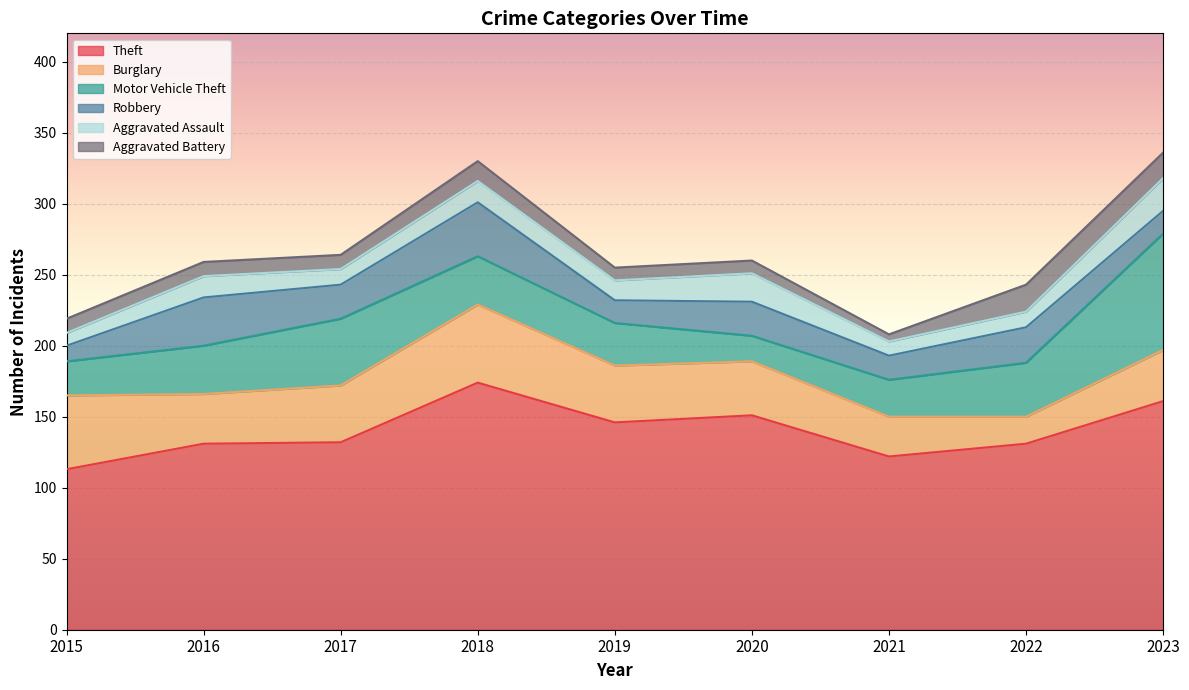

Where do Motor Vehicle Theft and Aggravated Assault first cross each other?

2019 and 2020